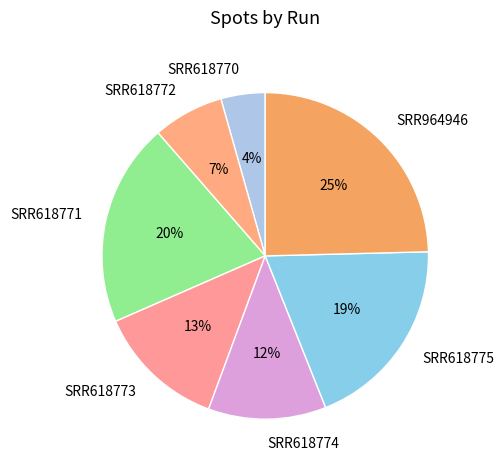

Which slice is the largest?

SRR964946